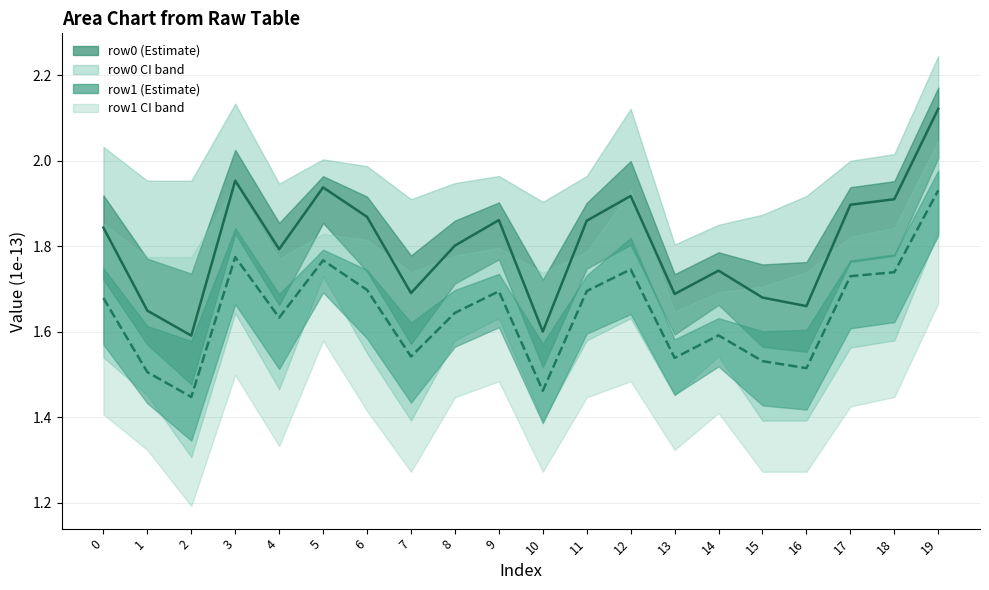

What is the approximate value of row0 line at 12?

1.9